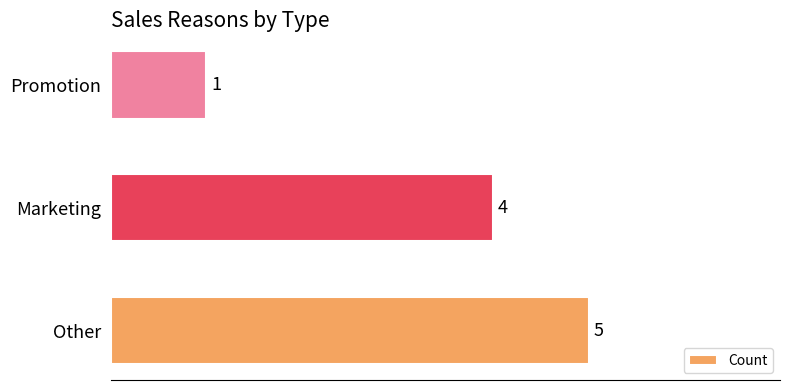

Count the values in the range 1 to 5.

3